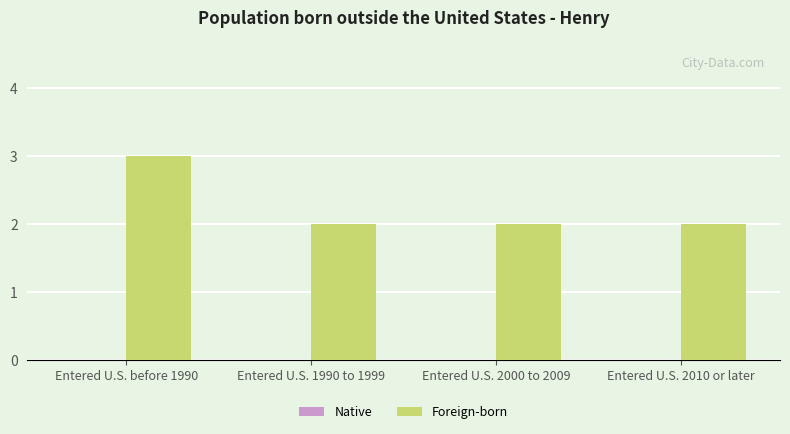

Reading left to right, extract all data points from this chart.

3	2	2	2